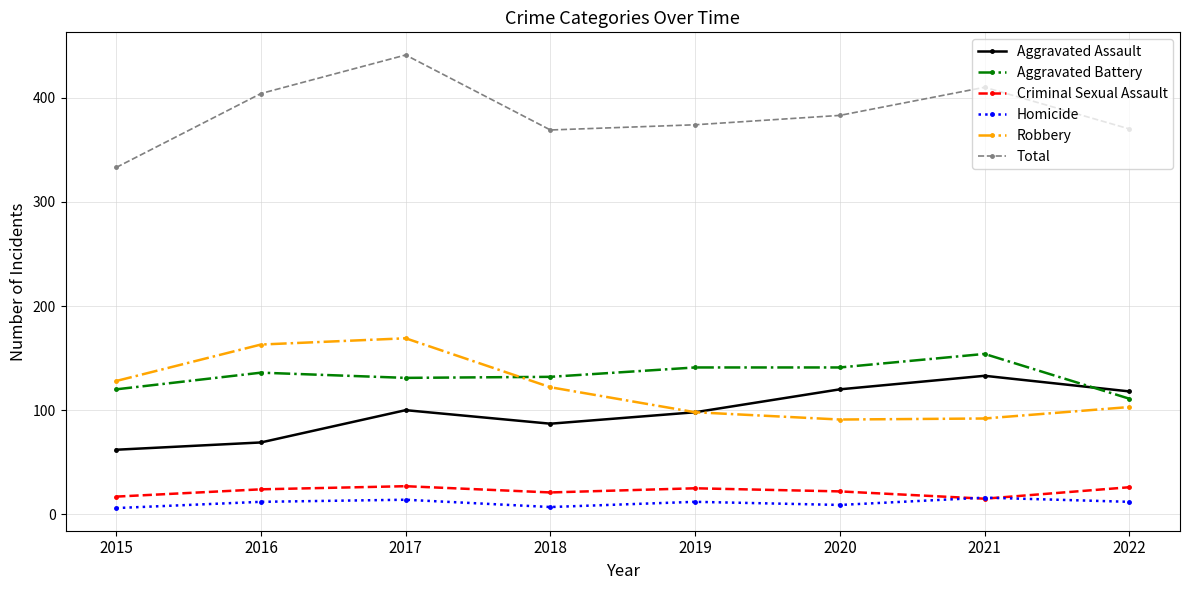

The Total series shows 404 at 2016. True or false?

True